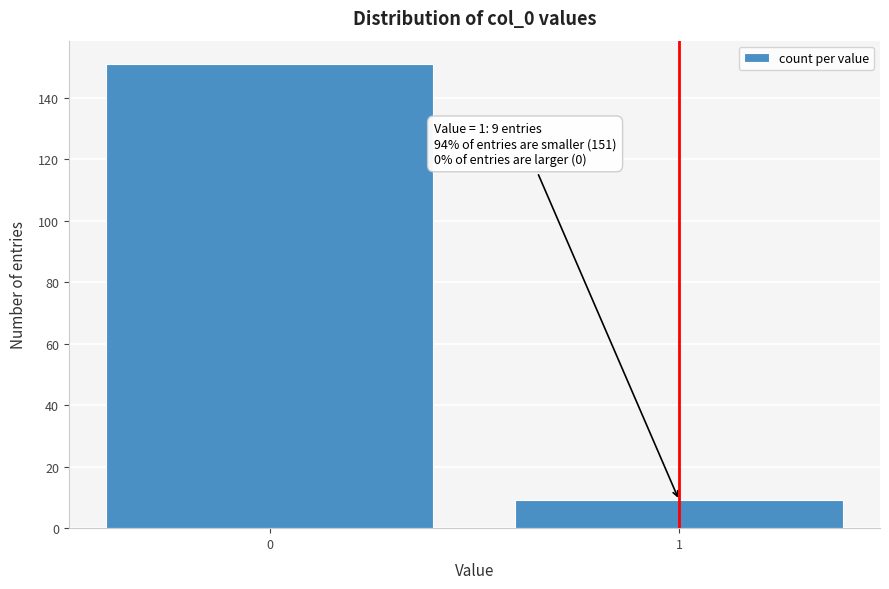

Reading left to right, what are all the values shown in this chart?

151	9